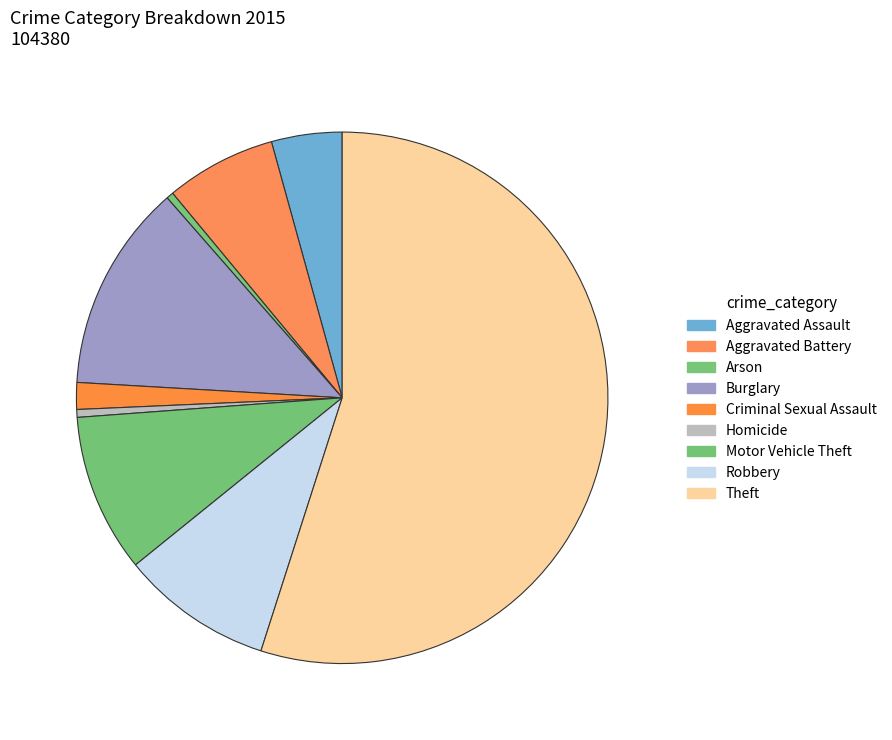

What is the ratio of the value at Criminal Sexual Assault to the value at Robbery?

0.2